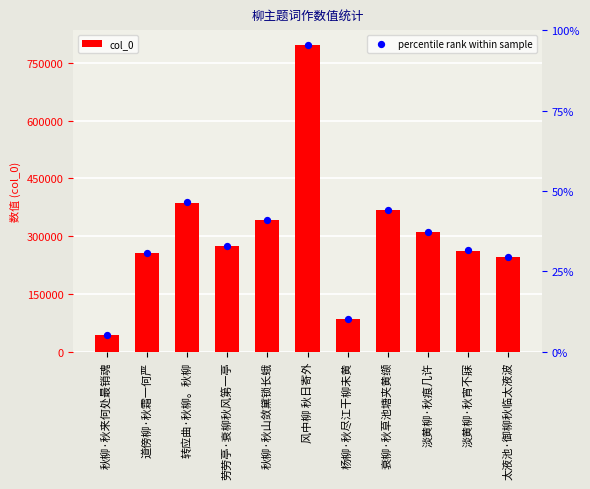

Is it true that col_0 equals 401291 at 淡黄柳·秋宵不寐?

False